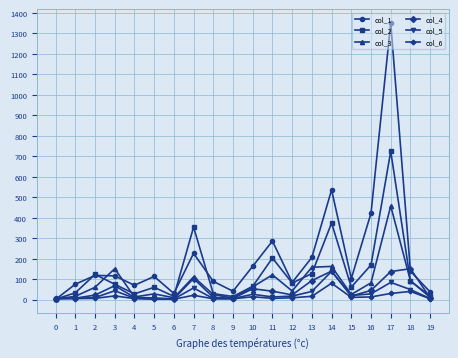

What is the difference between the maximum and minimum values in the col_5 series?

135